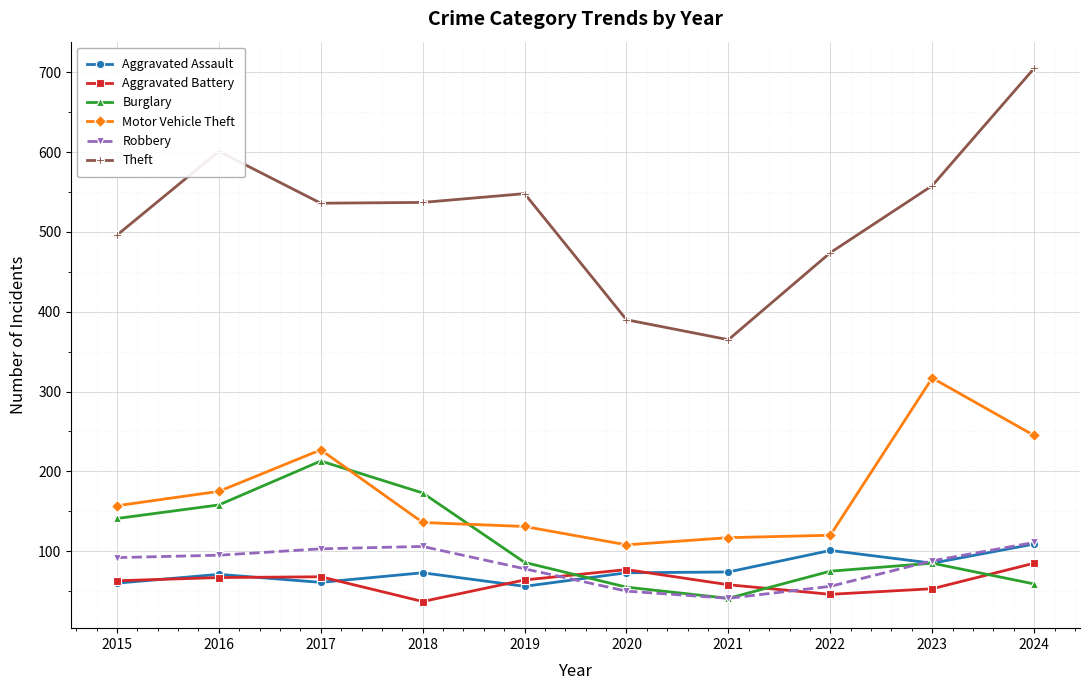

The value of Aggravated Assault at 2020 is 107. True or false?

False